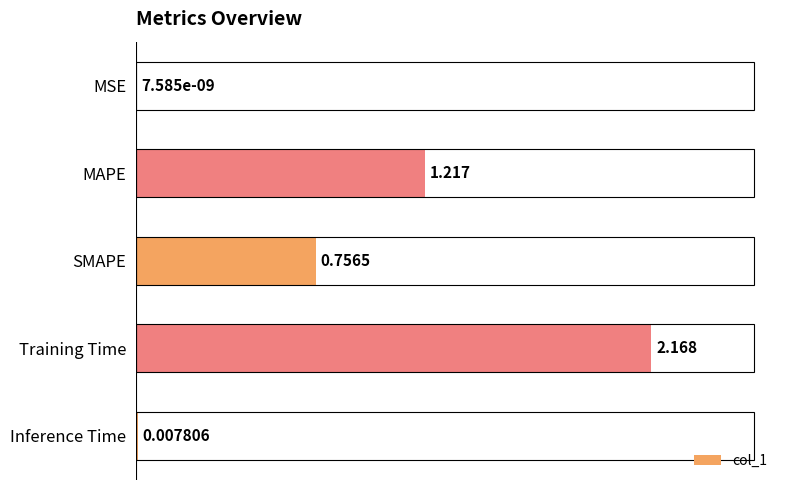

Which category has the highest value across all series?

Training Time